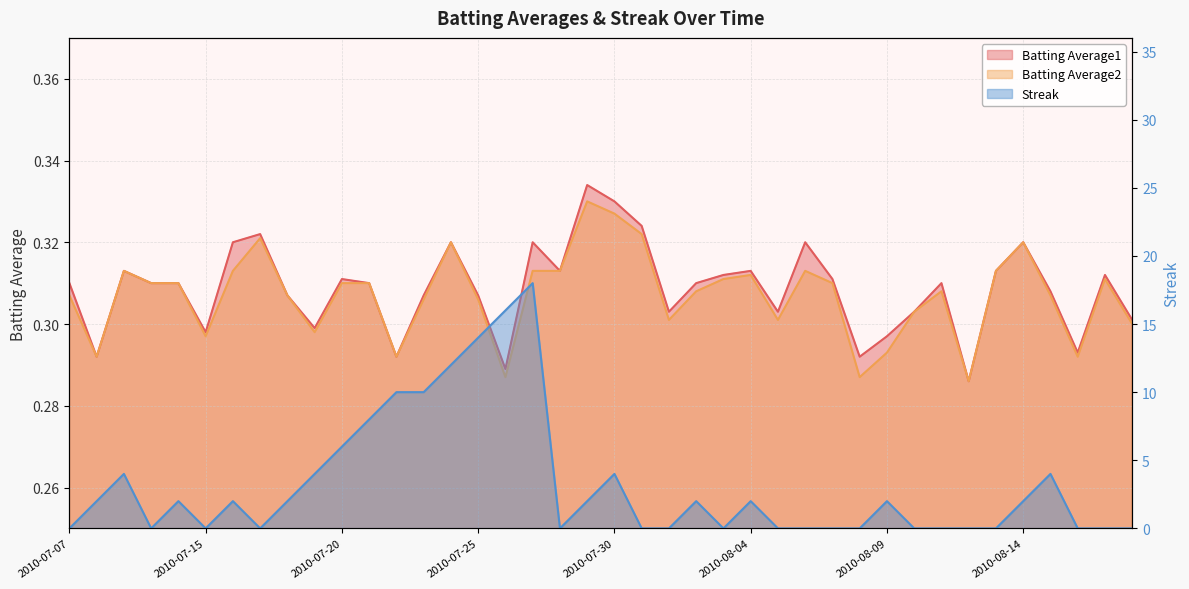

How many times do Batting Average2 and Streak cross each other?

18